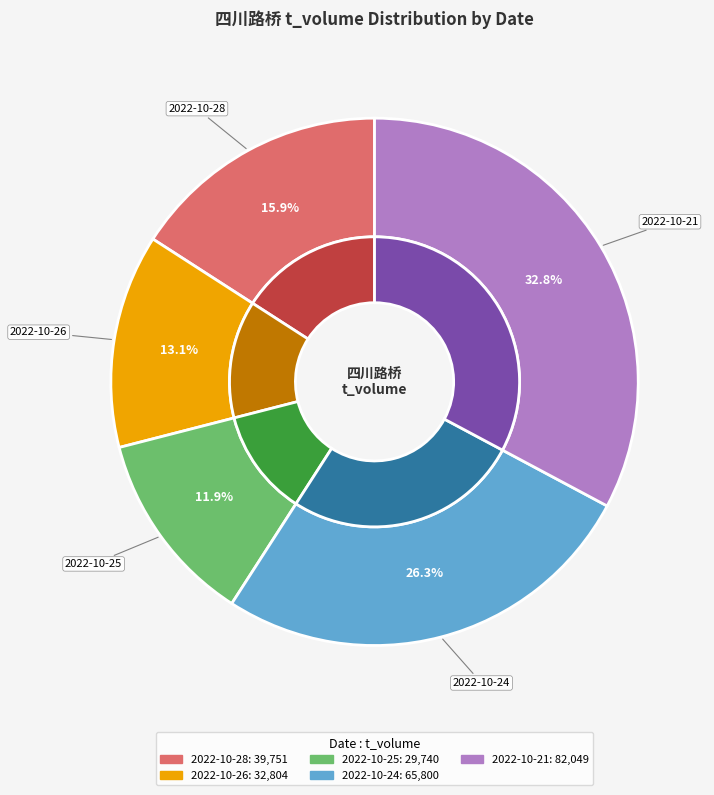

To the nearest percent, what portion does 2022-10-28 represent?

16%